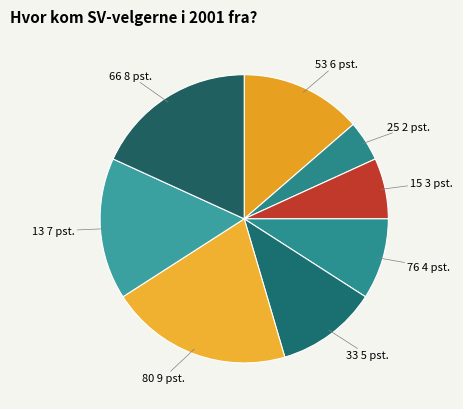

Is there any slice that represents more than half of the pie?

No